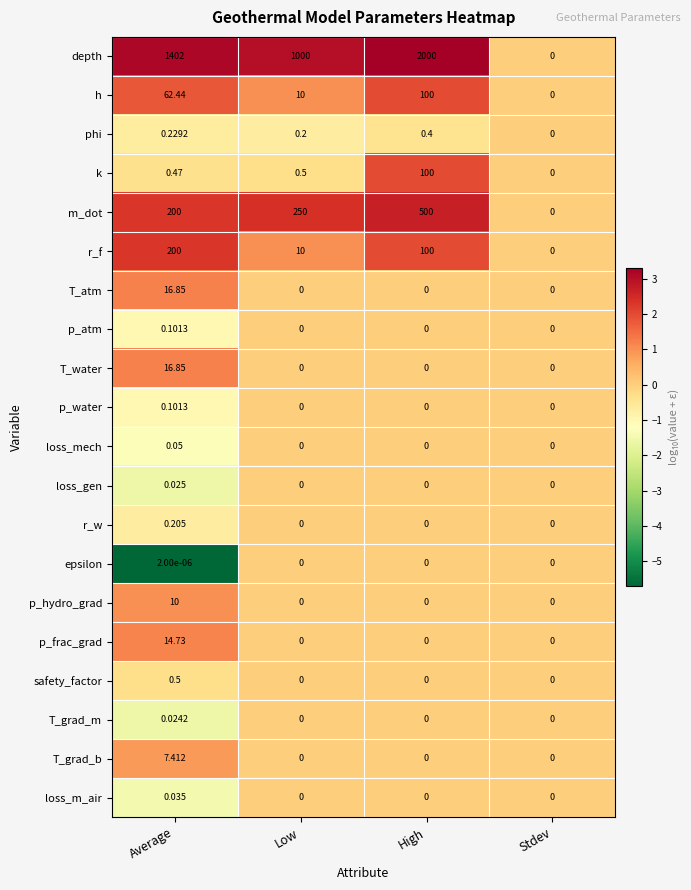

How many data points does each series have?

4